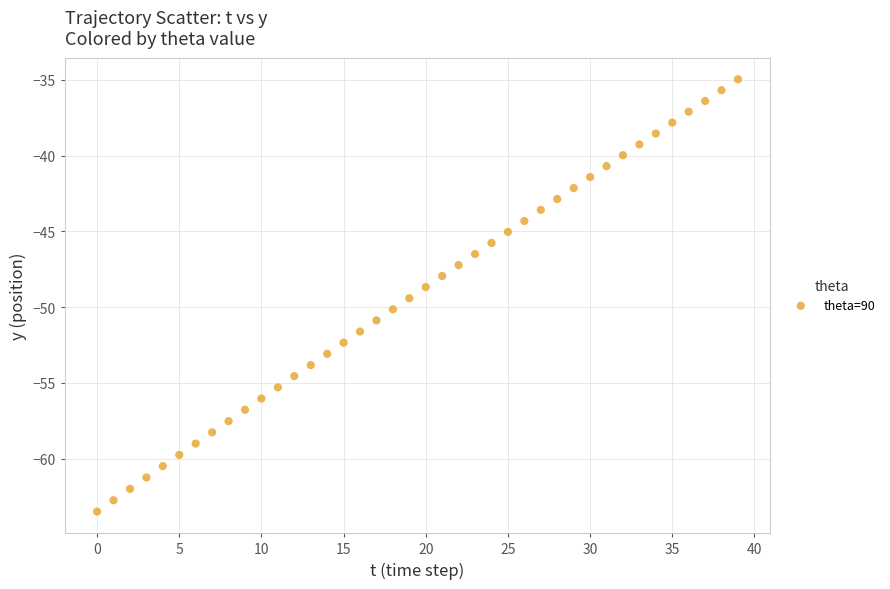

What is the range of Y values (max minus min)?

28.5